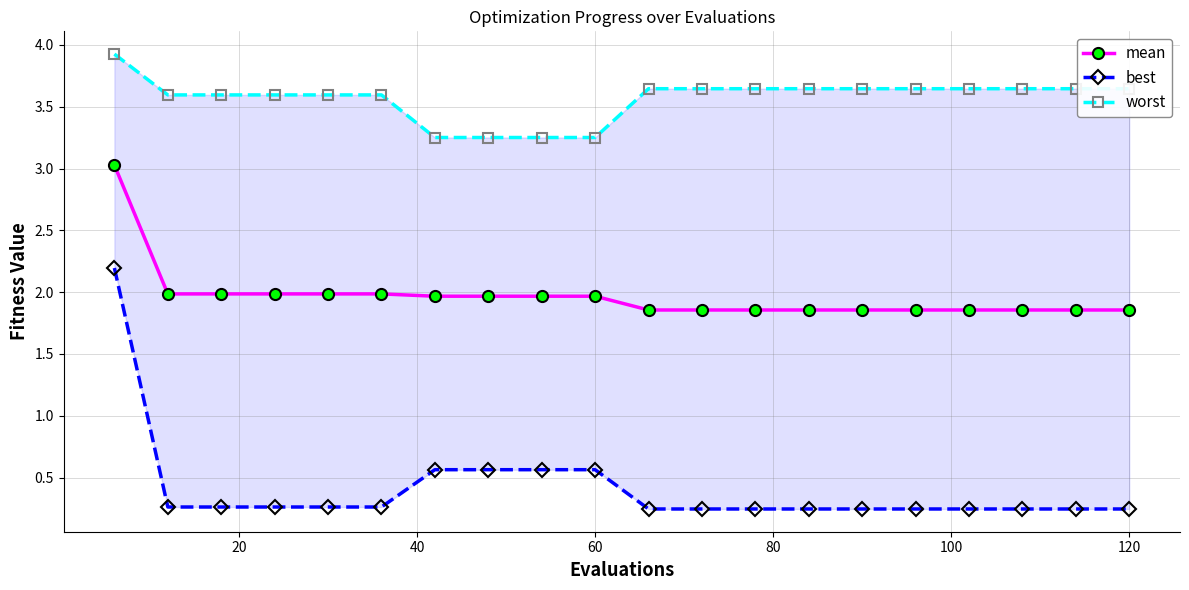

The mean series shows 2.0 at 60. True or false?

True